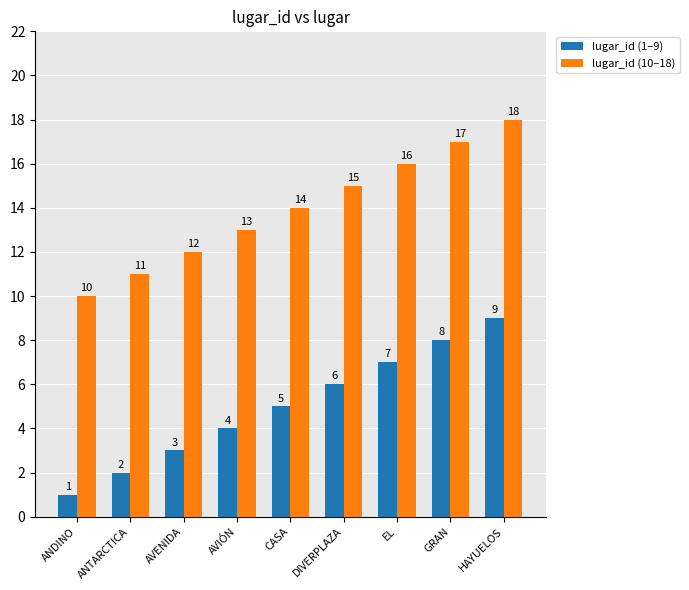

Read the lugar_id (1–9) value at AVIÓN.

4